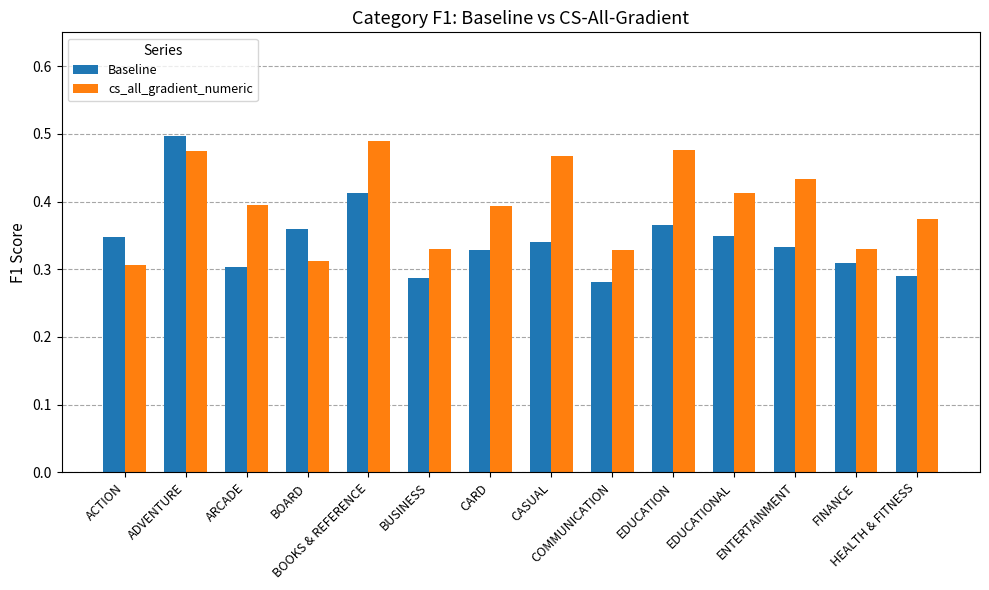

How many distinct data groups are displayed?

2